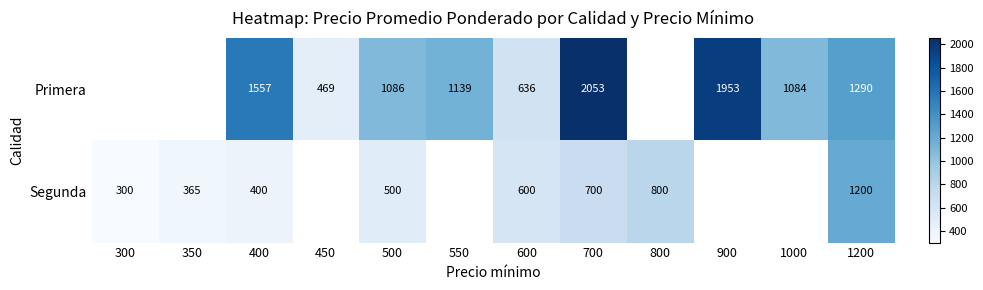

True or false: Primera has a value of 1854 at 550.

False